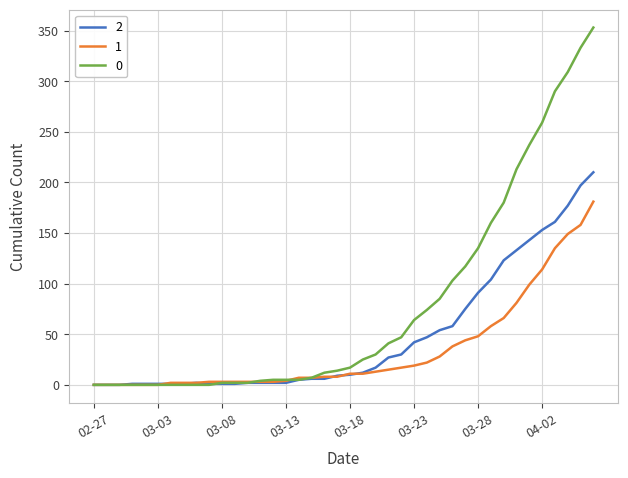

What is the greatest value displayed?

353